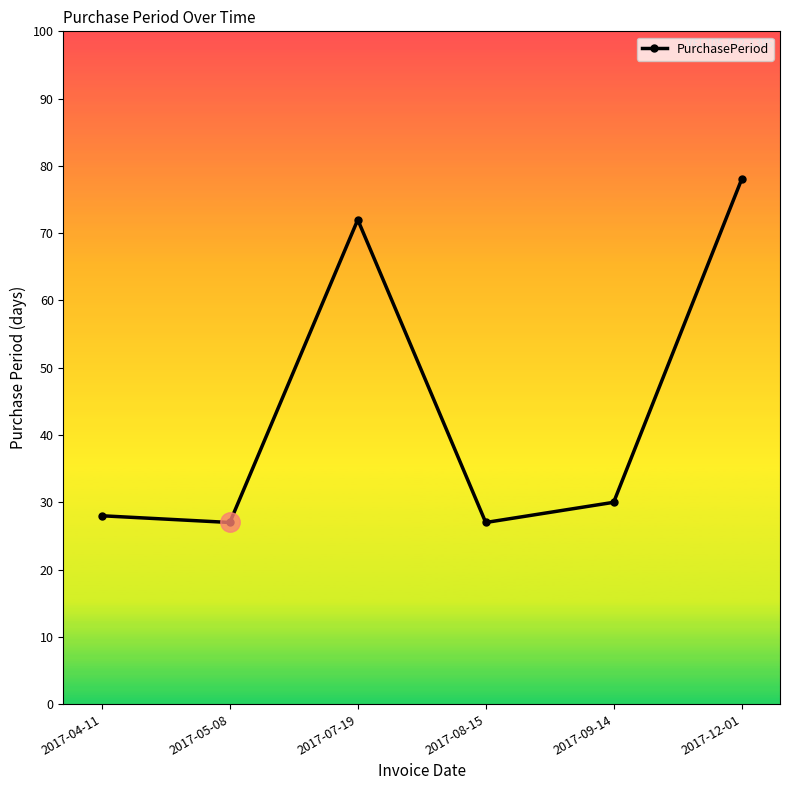

What is the sum of the values at 2017-09-14 and 2017-08-15?

57